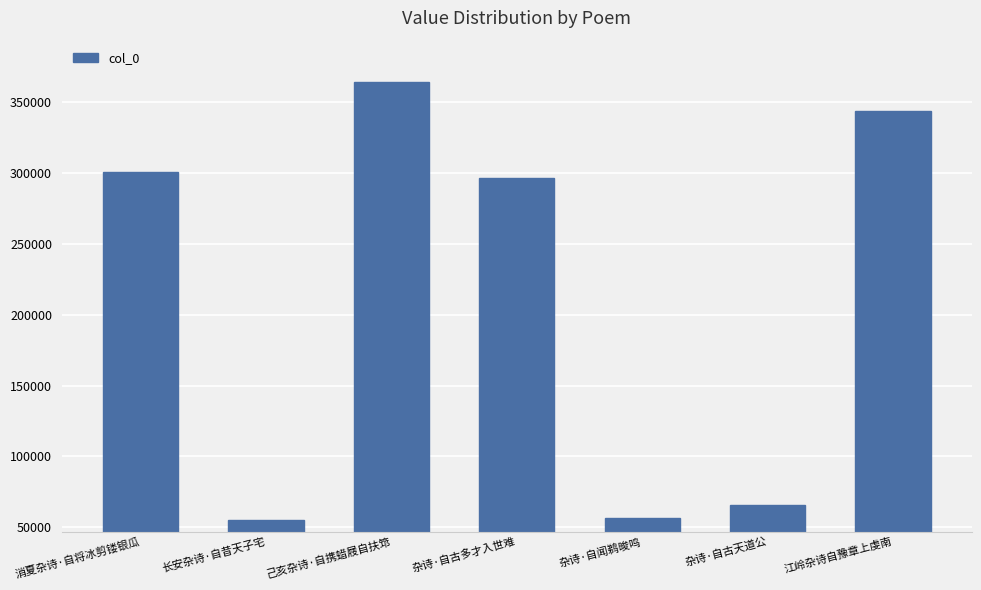

What is the label of the 3rd bar from the right?

杂诗·自闻鹈晙鸣